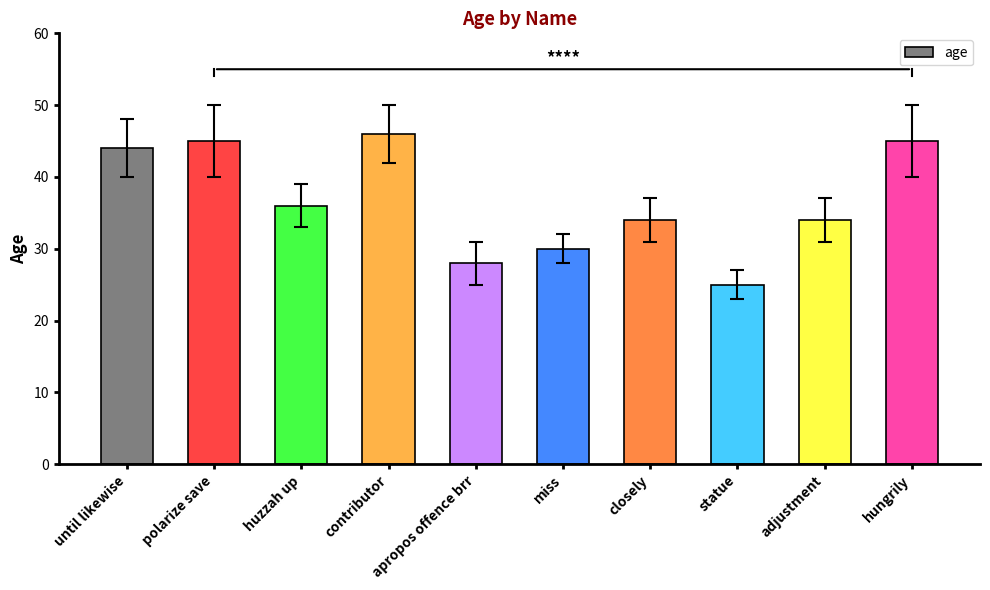

True or false: the data shows 25 at statue.

True